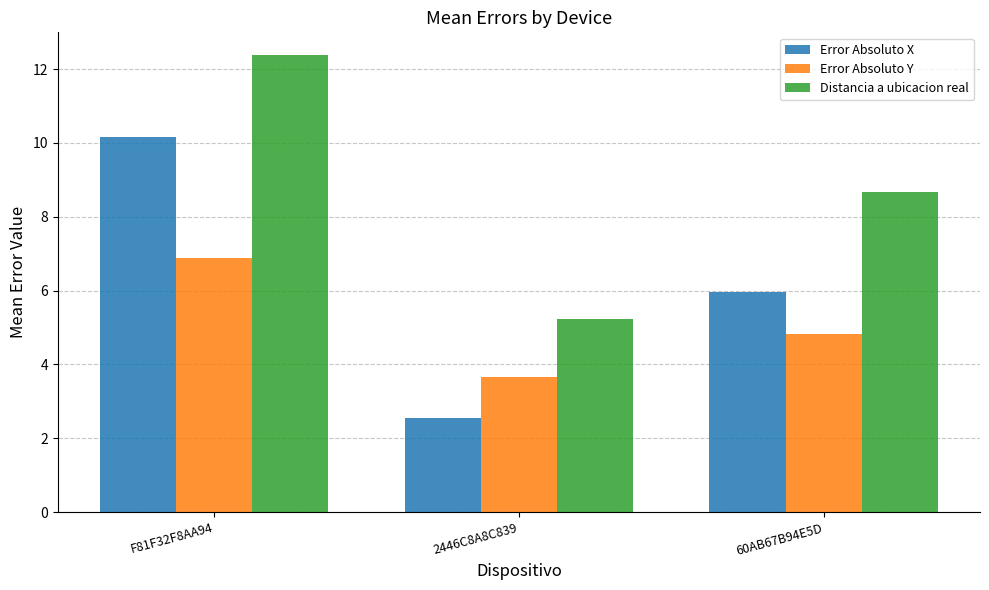

What is the difference between the second highest and minimum values in the Error Absoluto X series?

3.4